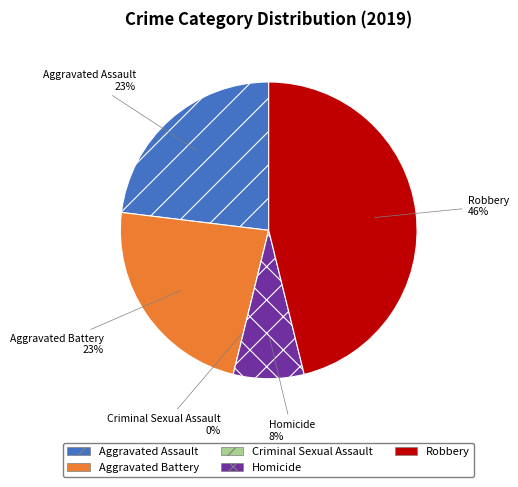

Is Aggravated Battery the majority of the pie?

No